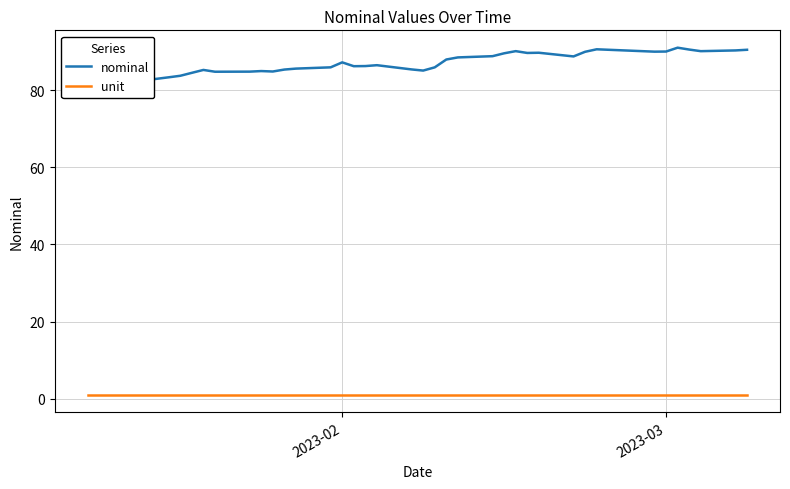

Reading right to left, list all the values displayed in this chart.

nominal: 90.6	90.4	90.2	90.6	91.1	90.1	90.1	90.7	90.0	88.8	89.8	89.7	90.2	89.6	88.9	88.6	88.0	86.0	85.2	85.5	86.6	86.3	86.3	87.3	86.0	85.7	85.4	84.9	85.0	84.9	84.9	85.3	84.6	83.8	83.4	82.3	82.2	83.8	84.9	84.7
unit: 1.0	1.0	1.0	1.0	1.0	1.0	1.0	1.0	1.0	1.0	1.0	1.0	1.0	1.0	1.0	1.0	1.0	1.0	1.0	1.0	1.0	1.0	1.0	1.0	1.0	1.0	1.0	1.0	1.0	1.0	1.0	1.0	1.0	1.0	1.0	1.0	1.0	1.0	1.0	1.0